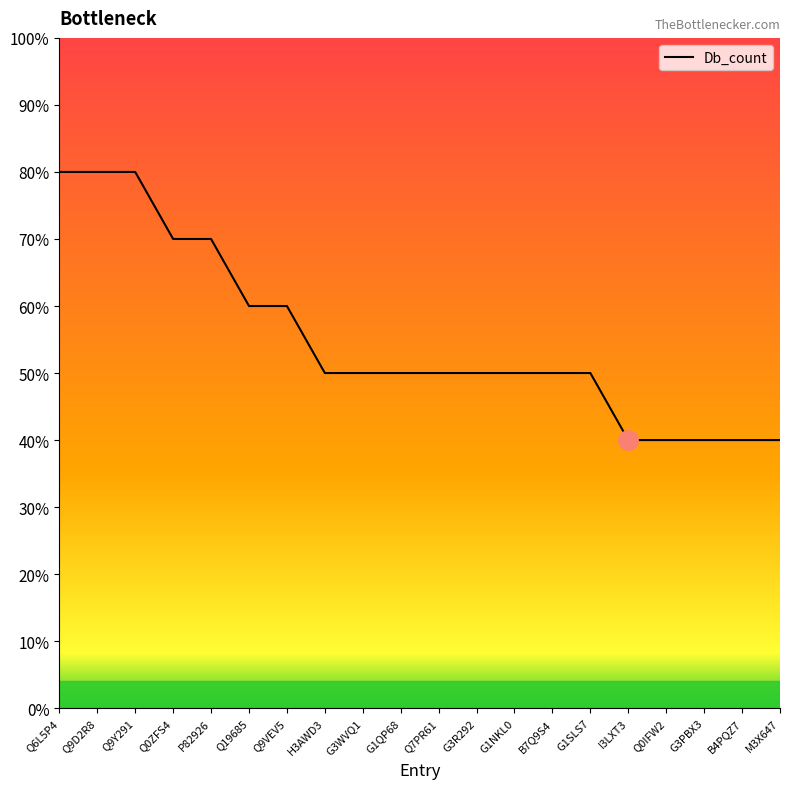

What is the greatest value displayed?

80